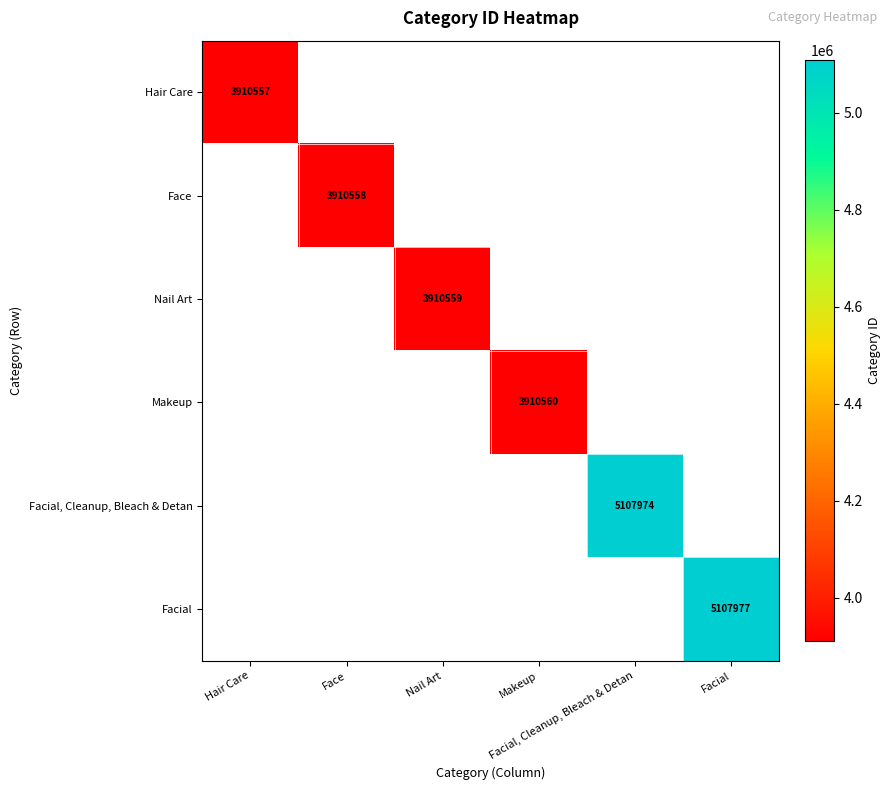

Which category has the highest value in the Face series?

Face